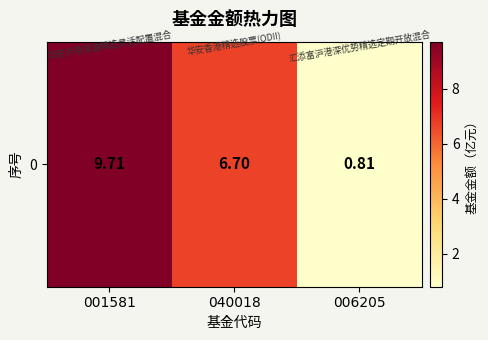

Rank the categories by value from lowest to highest.

006205, 040018, 001581